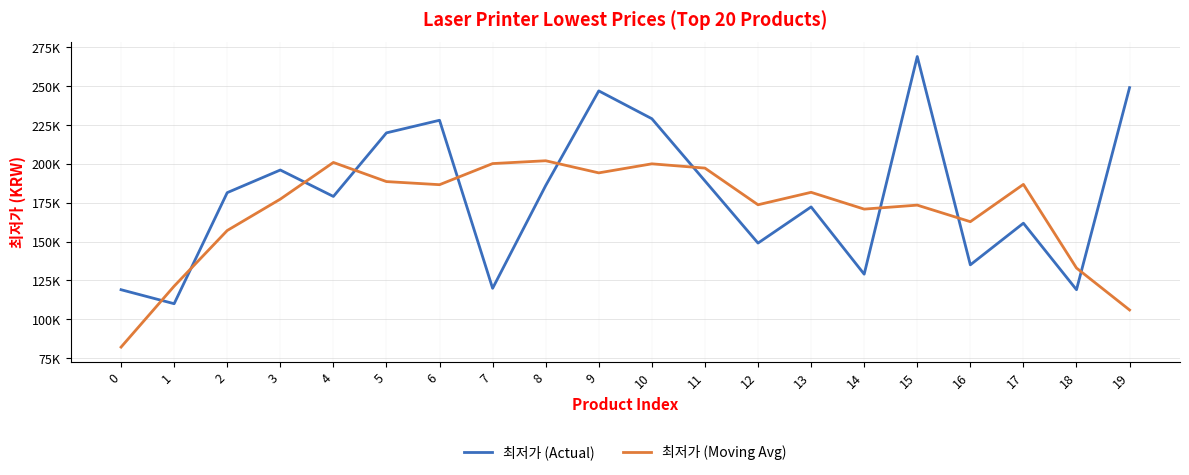

Which series has the largest total across all categories?

최저가 (Actual)